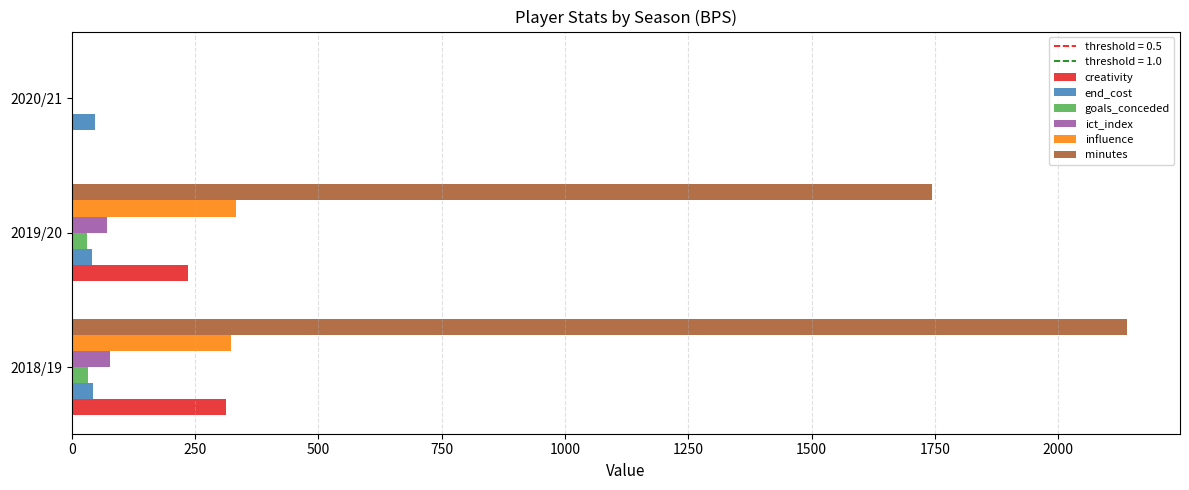

Between 2018/19 and 2020/21, which series saw the biggest shift?

minutes